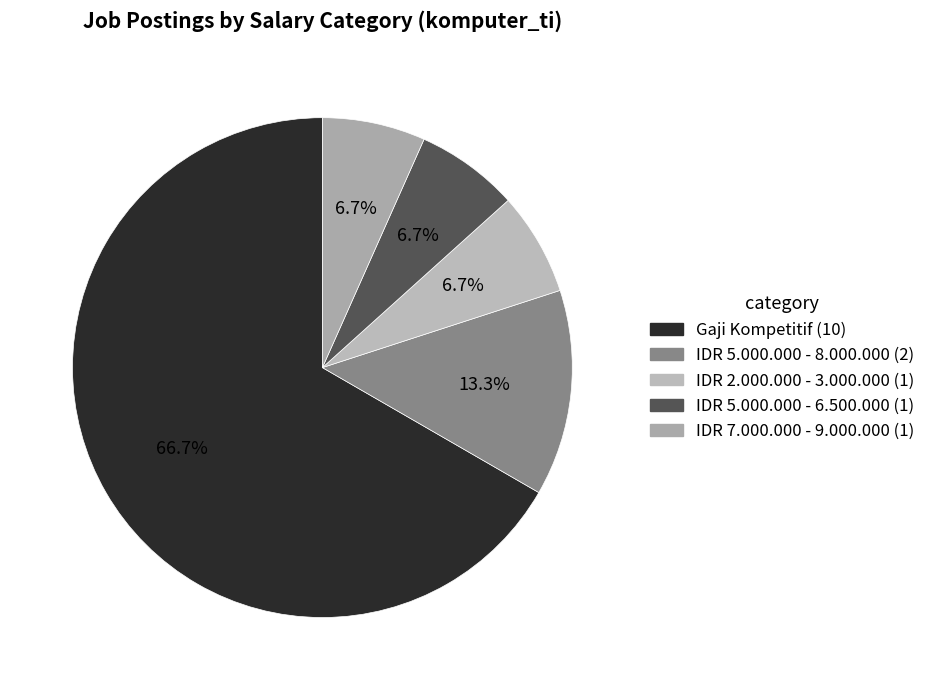

Is the sum of IDR 2.000.000 - 3.000.000 and IDR 7.000.000 - 9.000.000 greater than half?

No